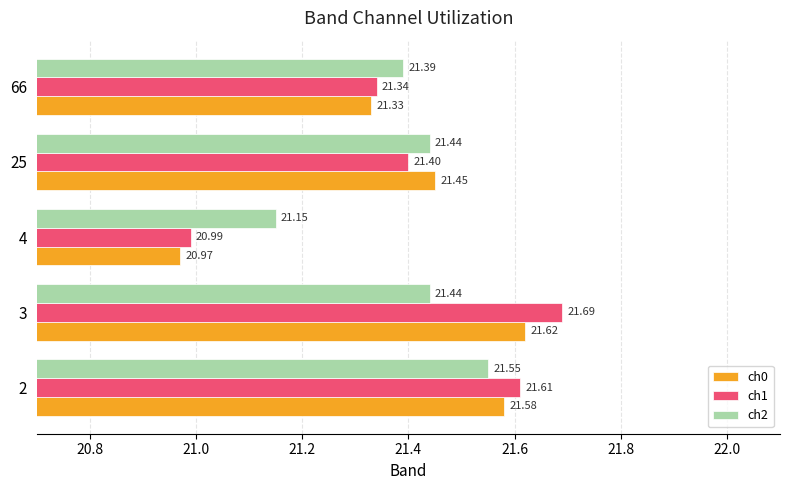

Rank the series by their maximum value, from highest to lowest.

ch1, ch0, ch2